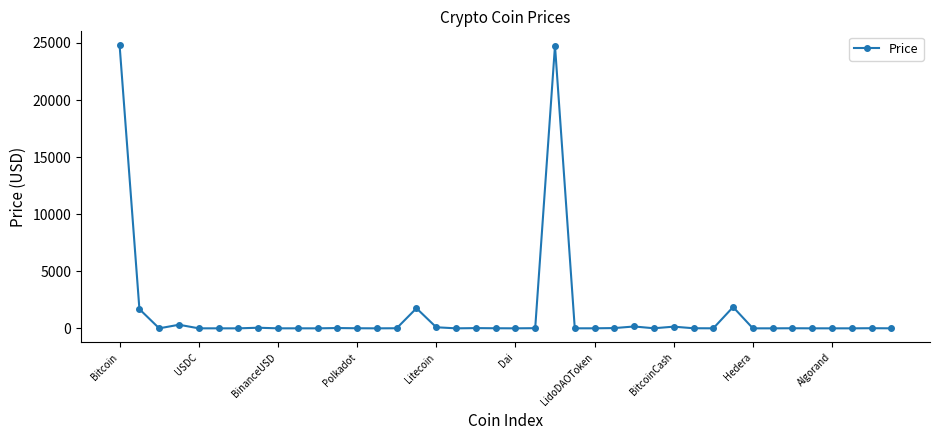

What is the greatest value displayed?

24780.9